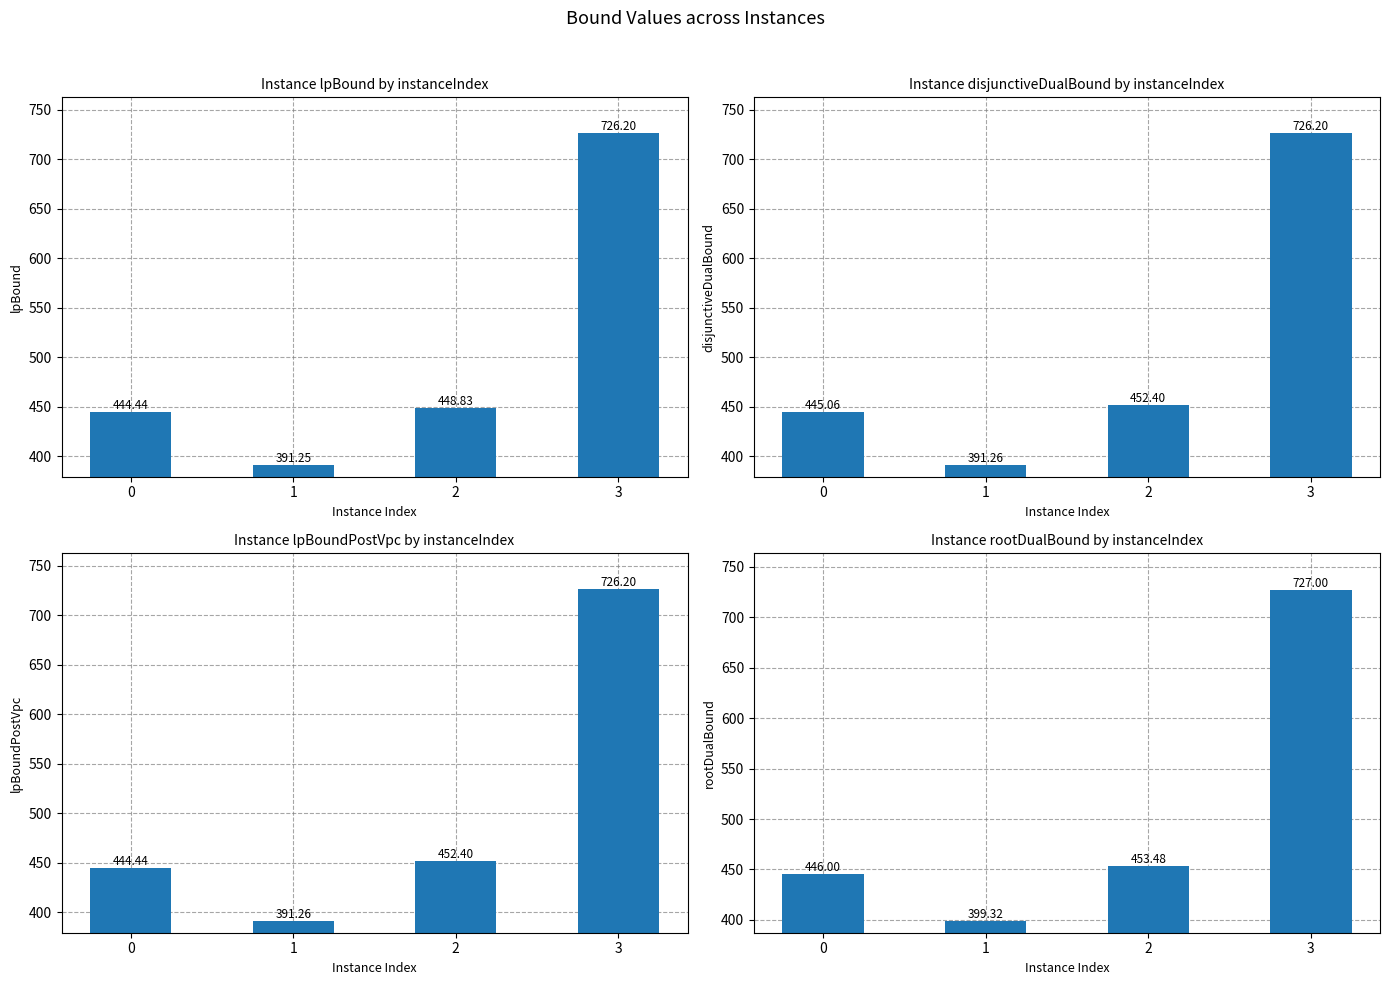

How many values in the disjunctiveDualBound series exceed 452?

2